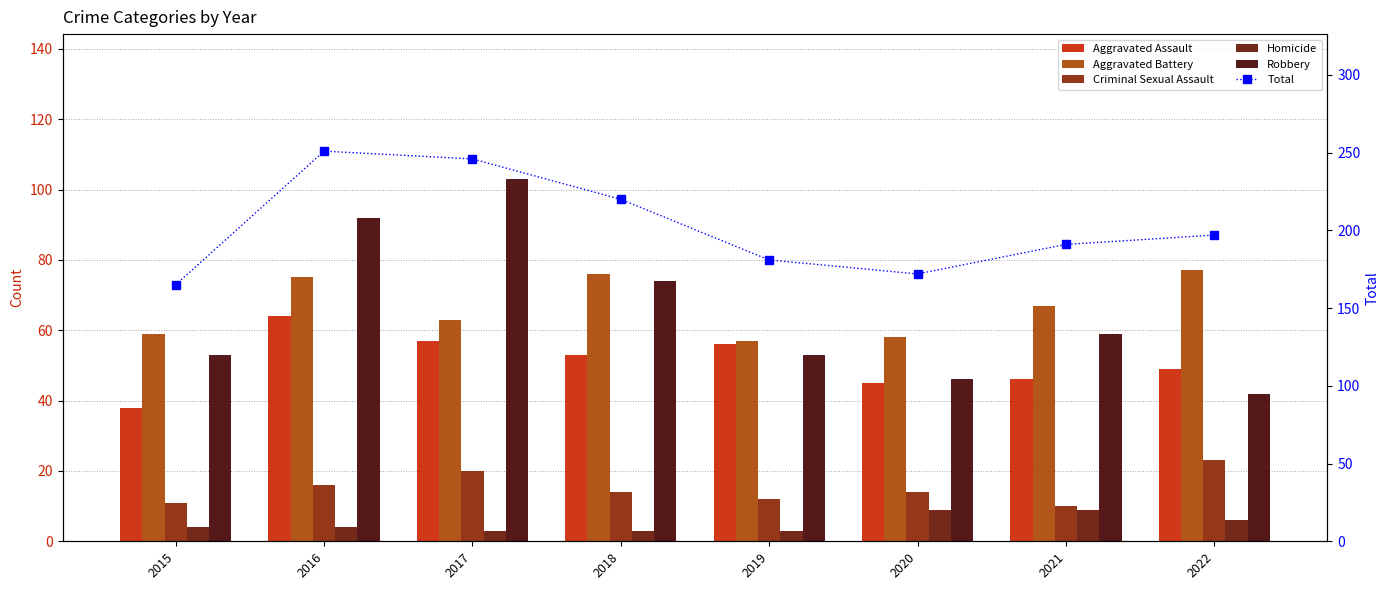

What is the sum of the Aggravated Assault values at 2018 and 2022?

102